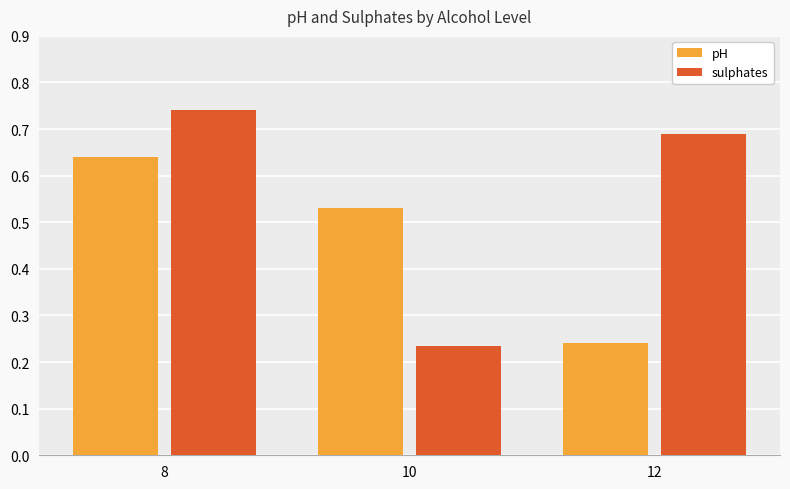

Count the pH values in the range 0 to 1.

3